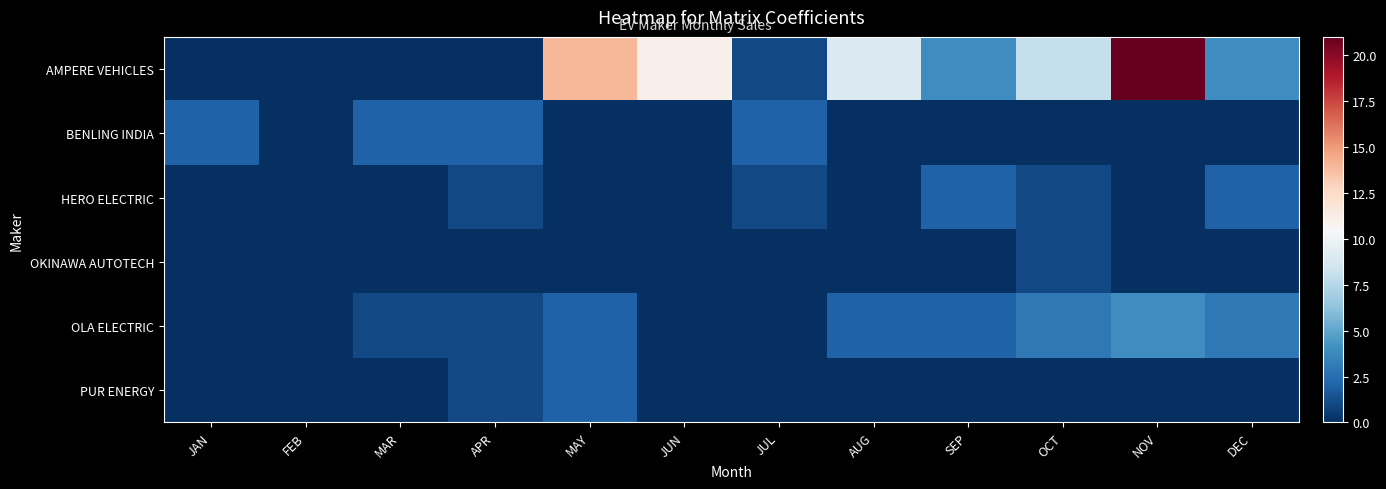

What is the difference between the highest and lowest values at JAN?

2